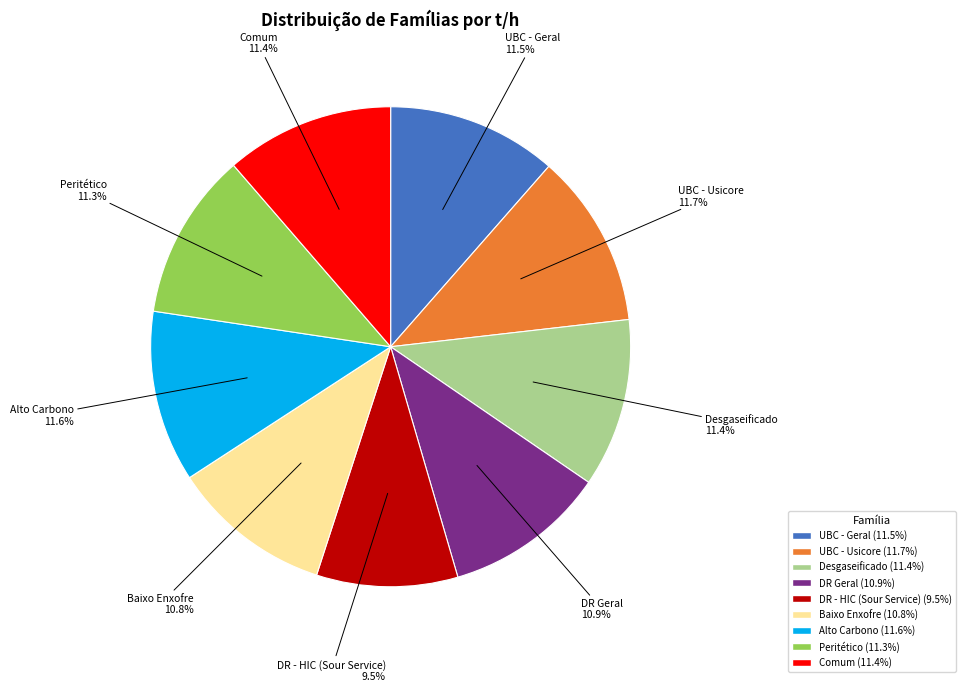

Approximately how many times larger is the value at DR Geral compared to Baixo Enxofre?

1.0